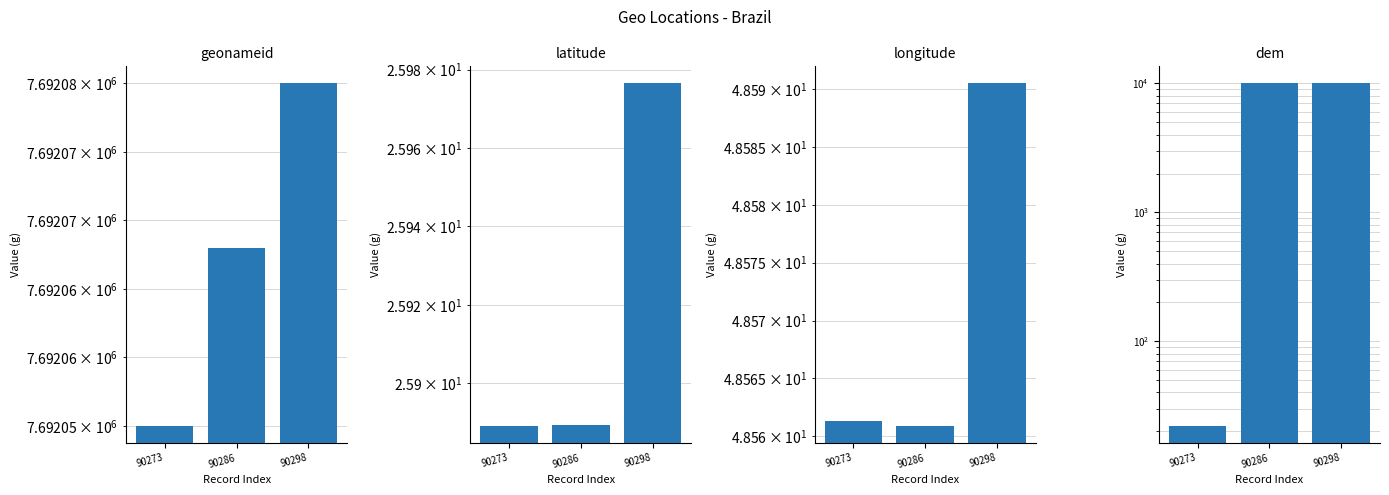

What is the difference between the highest and lowest values at 90298?

7692054.0